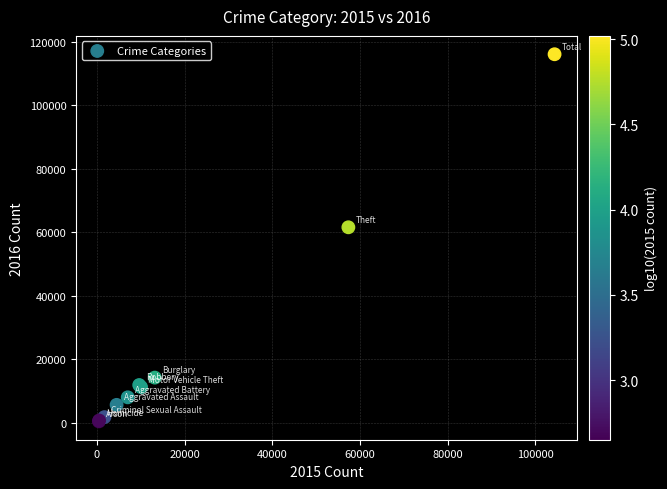

What Y value in the scatter plot is closest to 58311?

61623